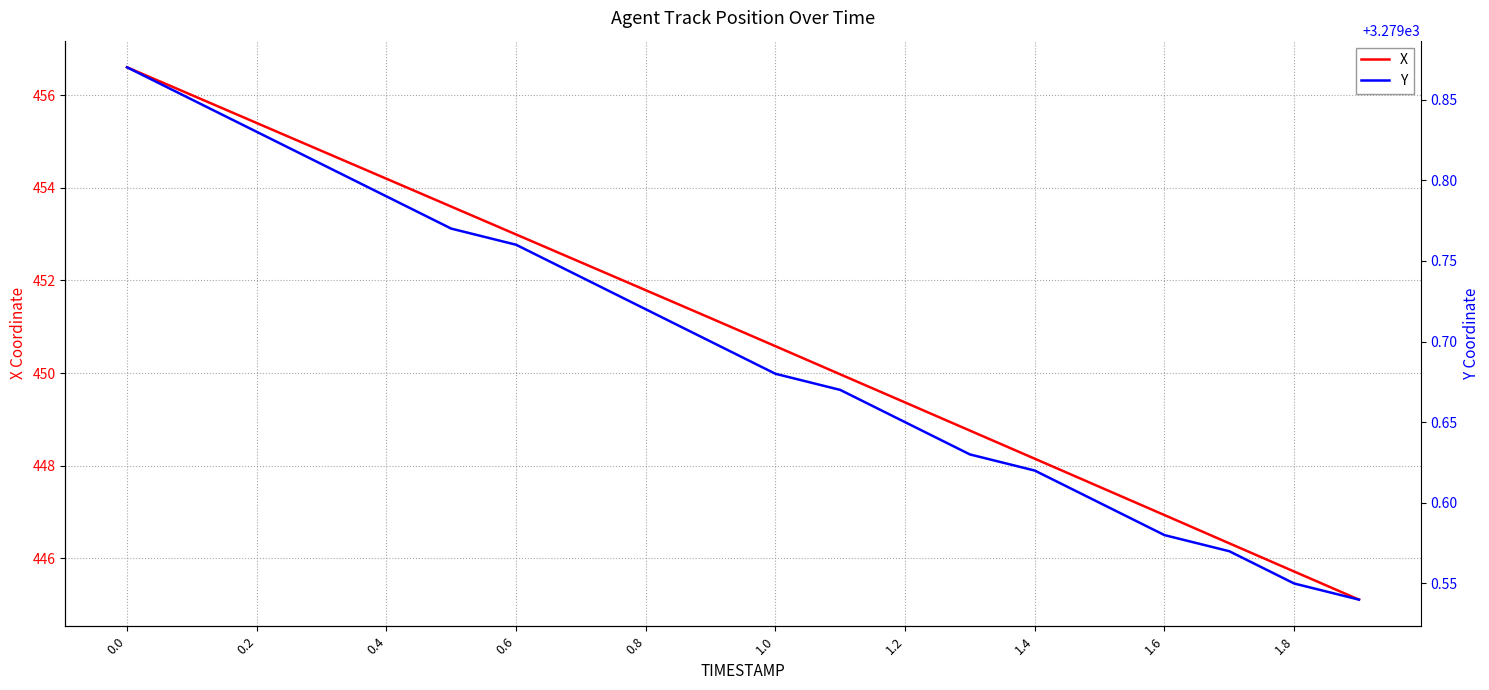

Count the number of data series in this chart.

2